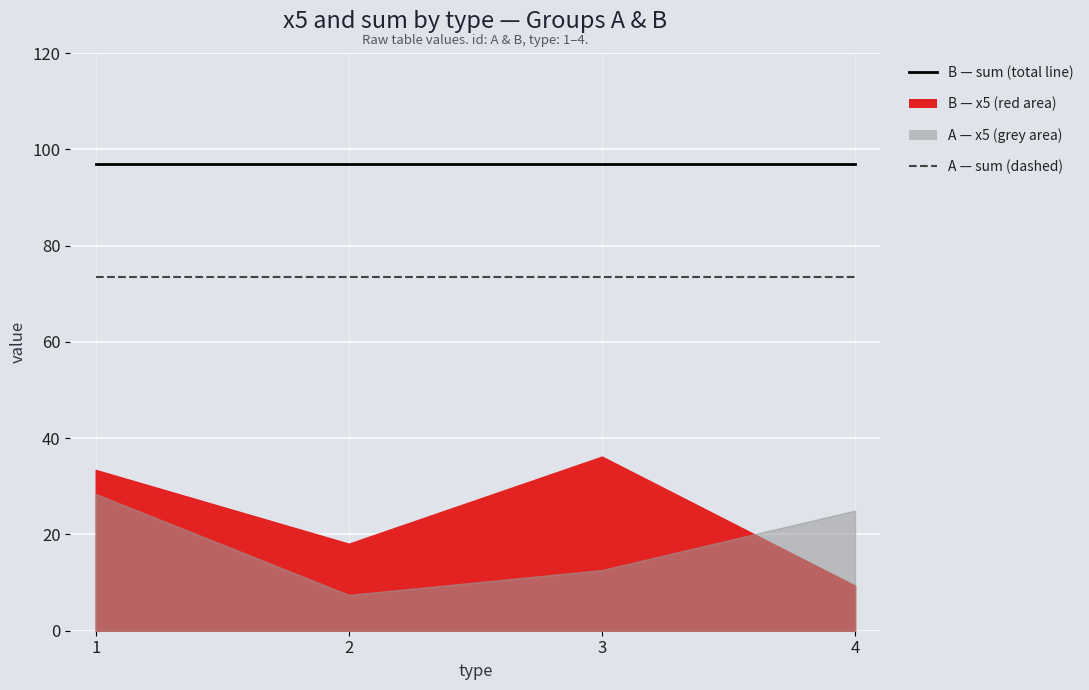

What is the value of the A — sum (dashed) point at the 2nd from the left?

73.4